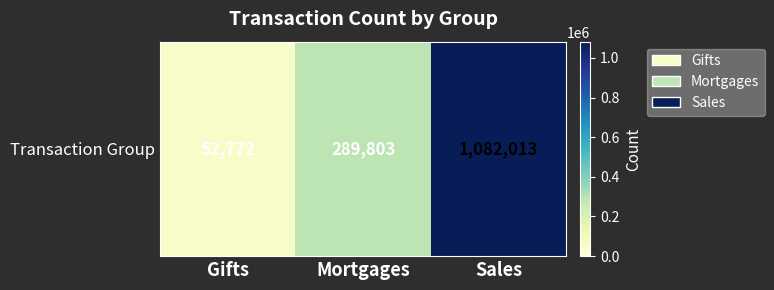

Rank the categories by value from highest to lowest.

Sales, Mortgages, Gifts